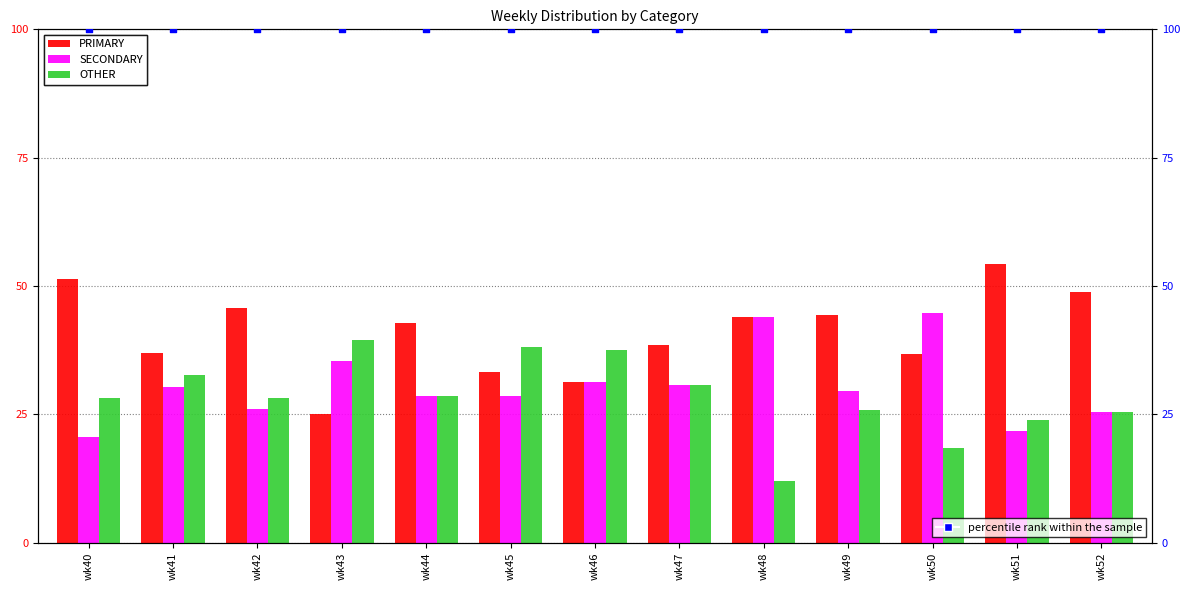

At which category is the sum across all series the highest?

wk40